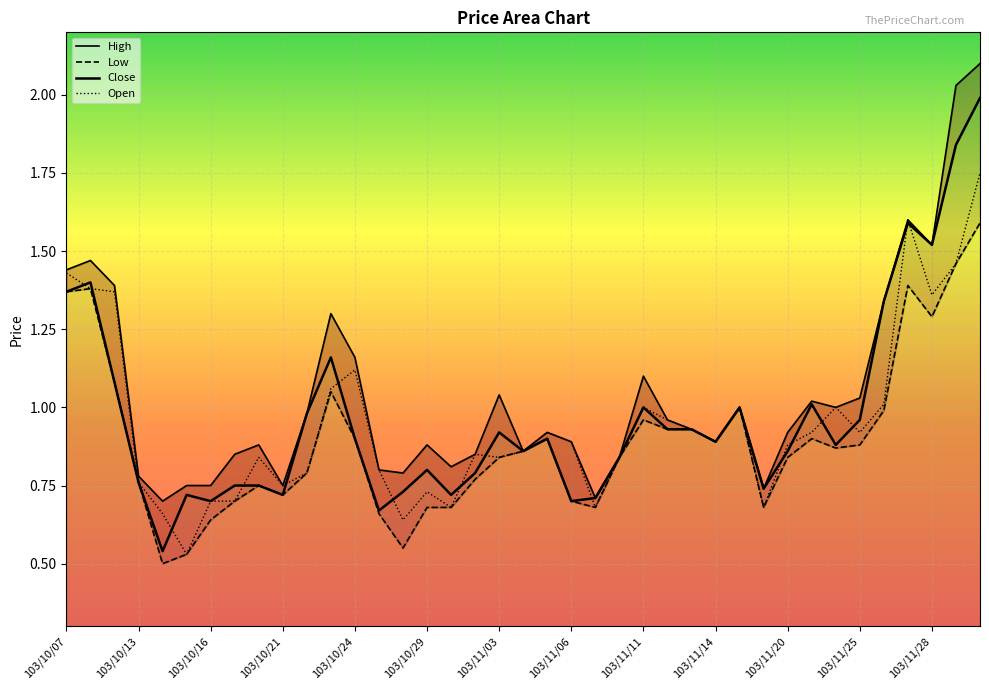

Rank the series by their maximum value, from lowest to highest.

Low, Open, Close, High